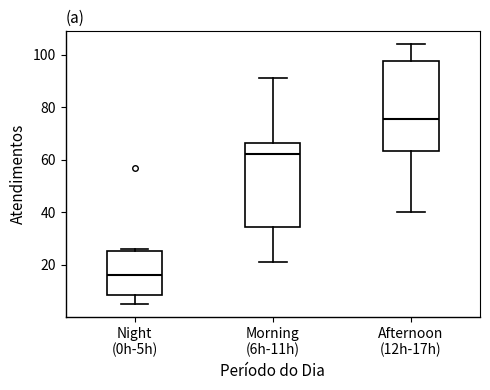

Reading left to right, transcribe this box plot: for each box, give where its median line is, the range the box spans, and where its two whiskers end, as read against the y-axis. The values are not printed on the chart, so give them approximately, as read against the axis.

Night (0h-5h): median 16, box 8 to 26, whiskers 6 to 26 (just above the box's upper edge)
Morning (6h-11h): median 62, box 34 to 66, whiskers 22 to 92
Afternoon (12h-17h): median 76, box 64 to 98, whiskers 40 to 104